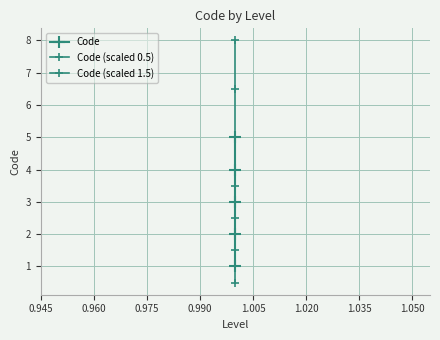

What is the spread (max minus min) of values at 1.005?

5.5